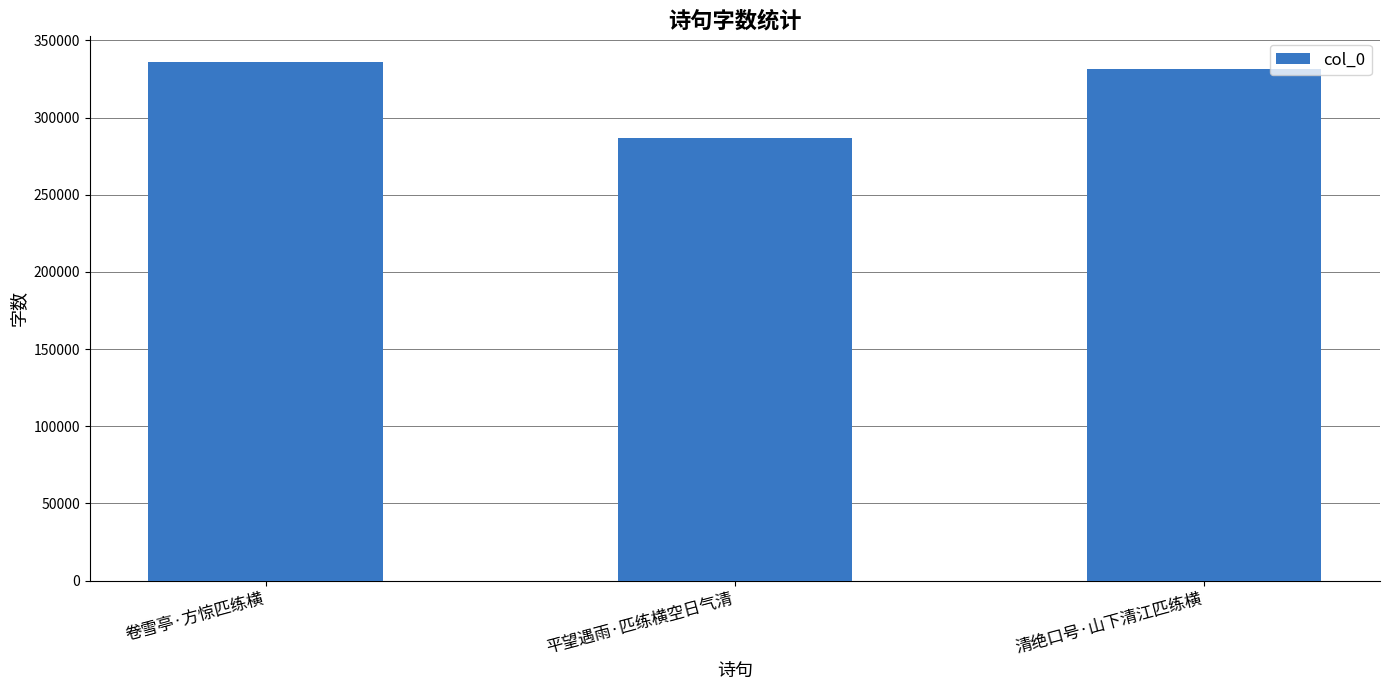

What is the label of the 2nd bar from the right?

平望遇雨·匹练横空日气清